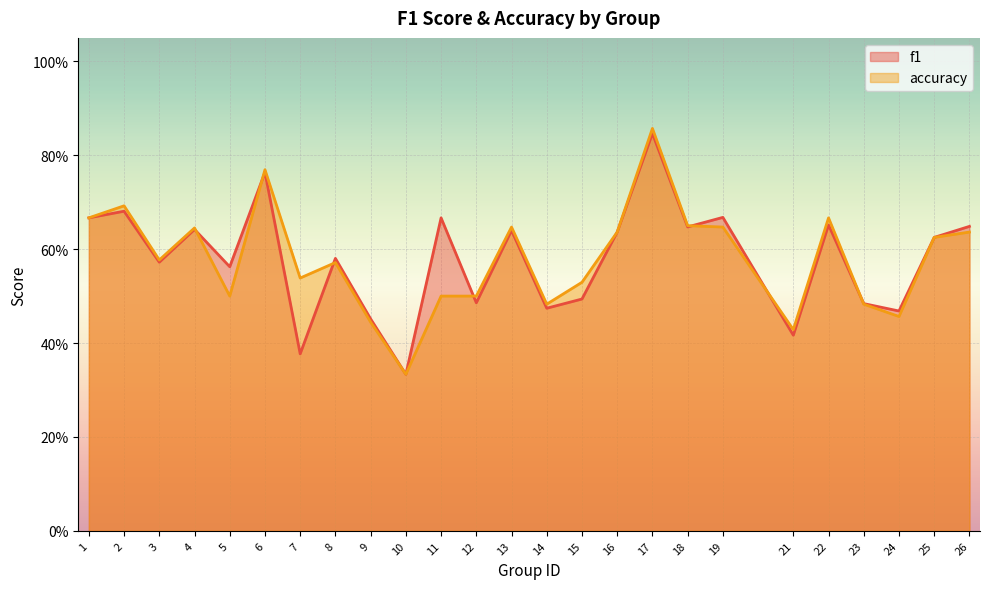

How many interior local peaks does the accuracy series have?

7